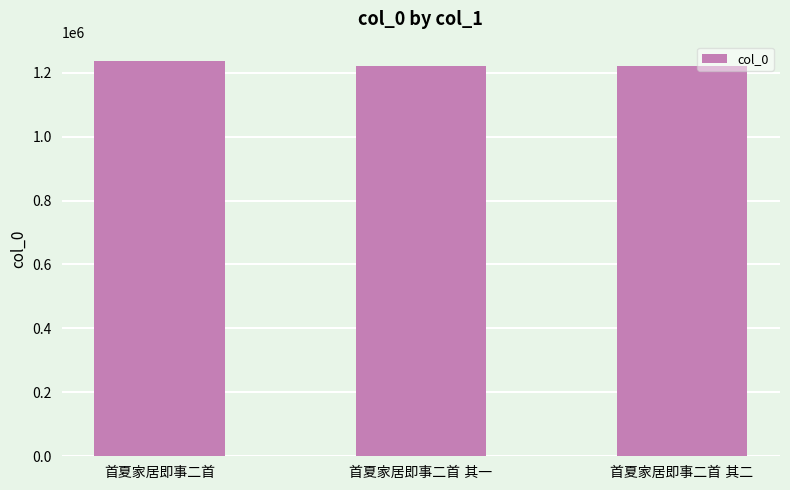

What is the average value?

1226677